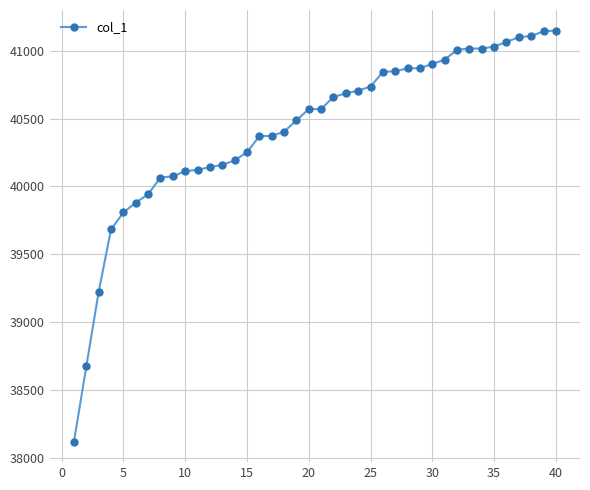

What is the average value?

40423